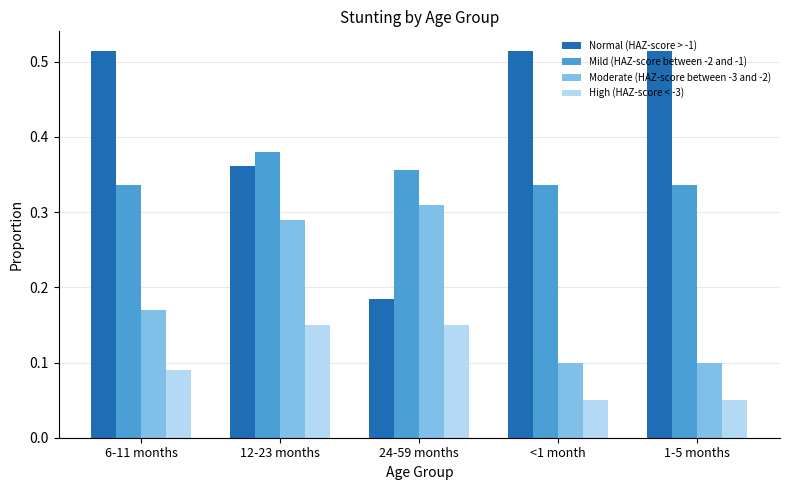

Rank the series at 24-59 months from lowest to highest value.

High (HAZ-score < -3), Normal (HAZ-score > -1), Moderate (HAZ-score between -3 and -2), Mild (HAZ-score between -2 and -1)